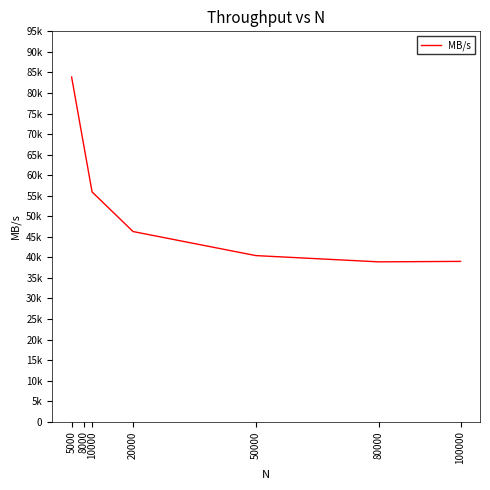

Does the chart have visible grid lines?

No